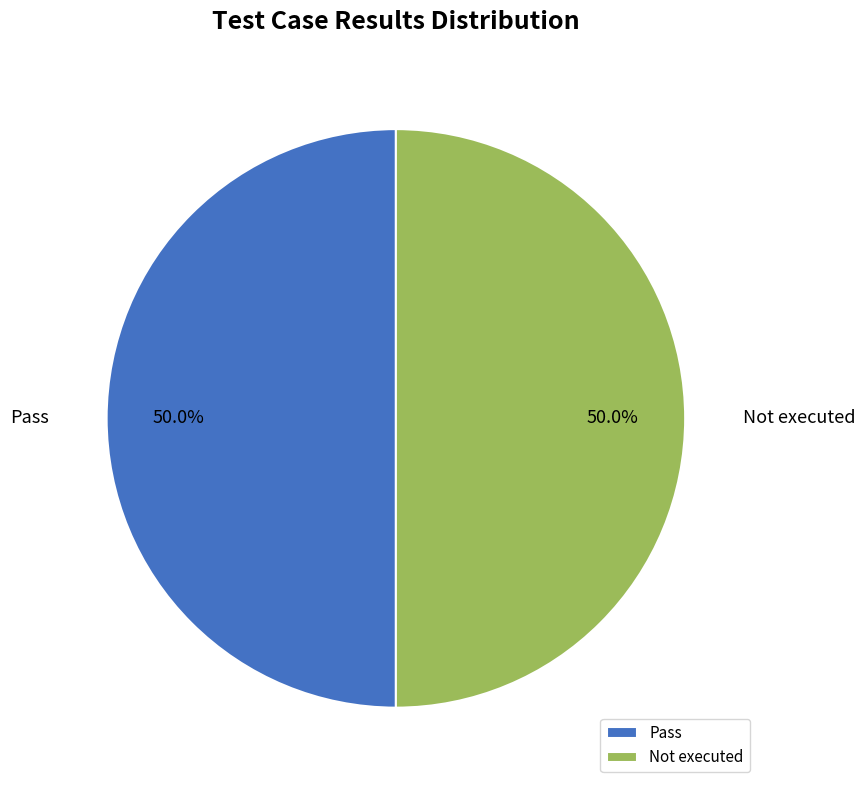

True or false: Not executed accounts for 60% of the total.

False